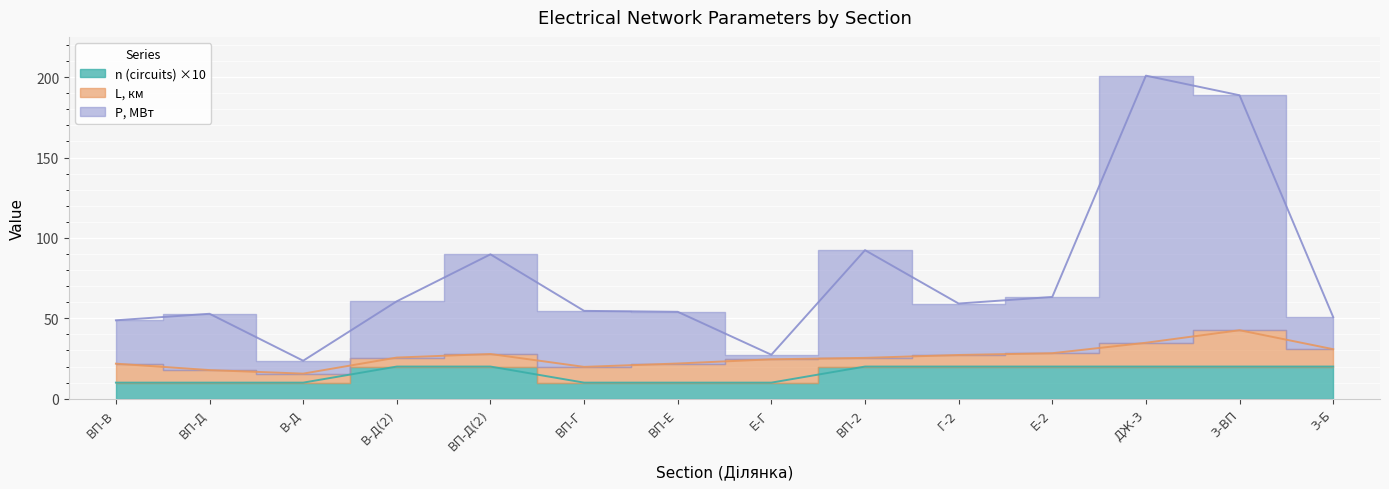

Which has a higher value, ДЖ-3 or ВП-В?

ДЖ-3